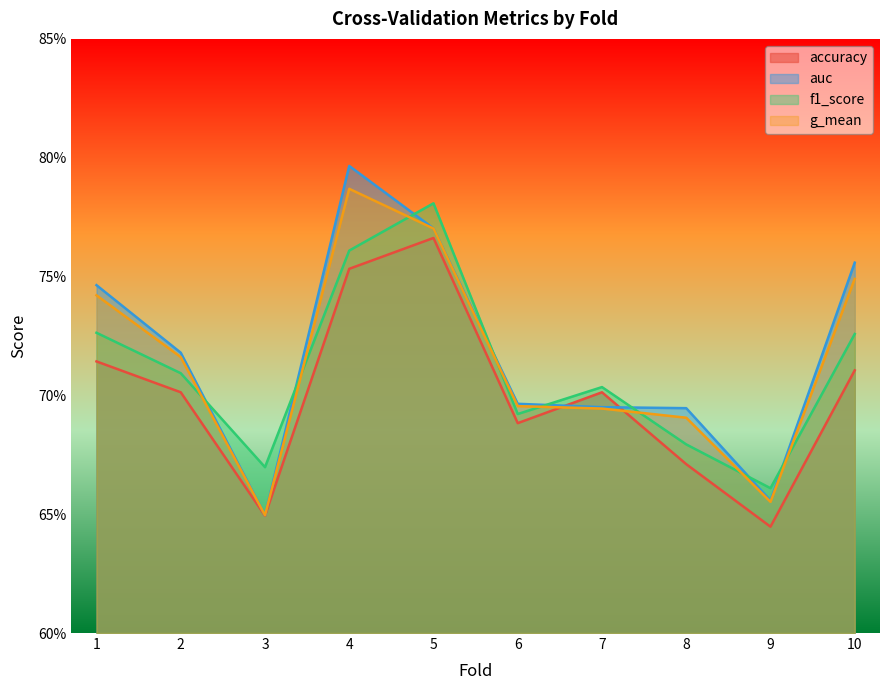

What is the value of the auc point at the 4th from the left?

0.8